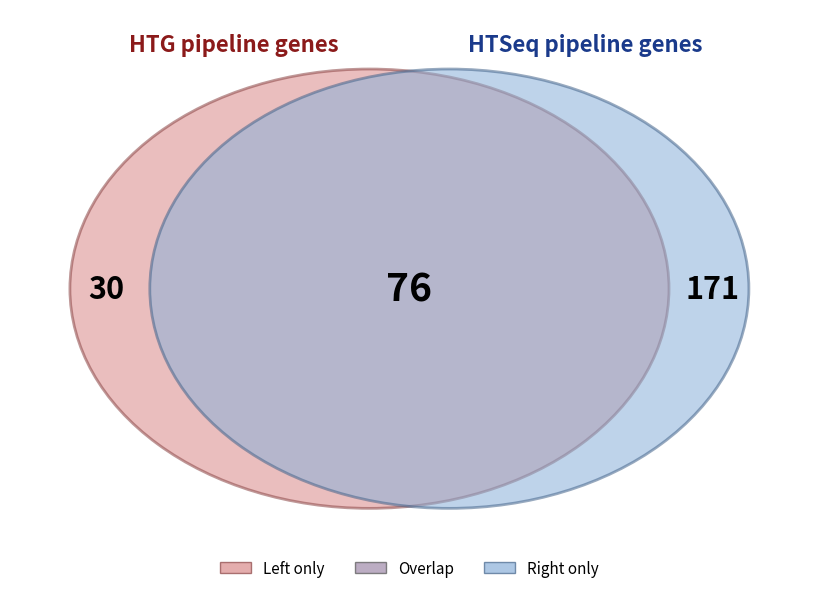

Which has a higher value, 2 or 3?

3